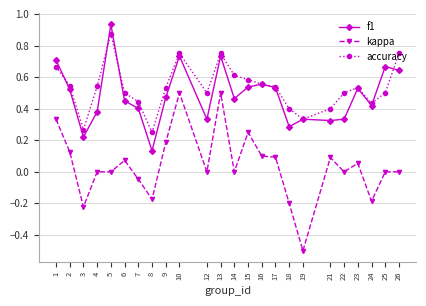

Is it true that accuracy equals 0.6 at 16?

True